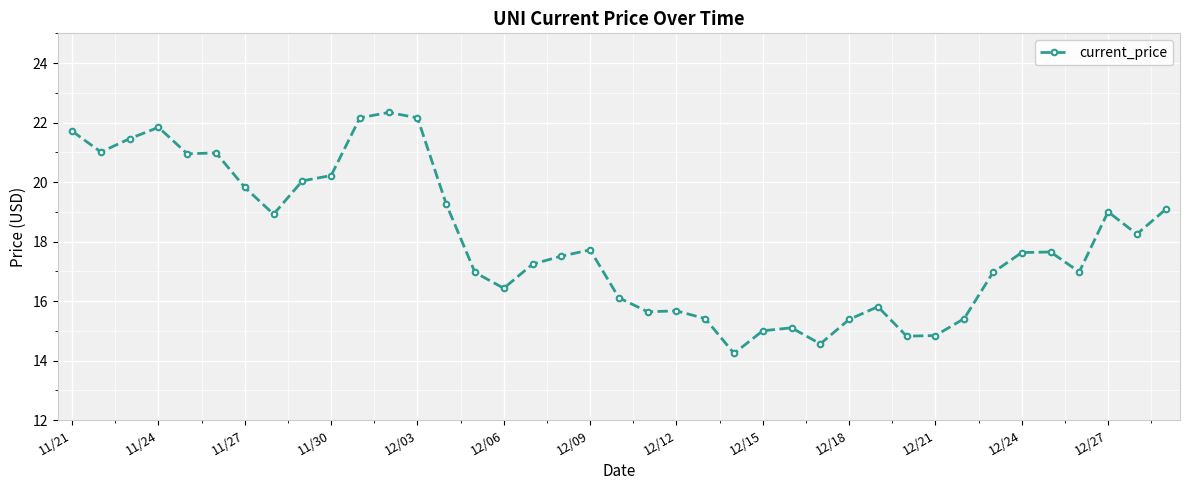

What is the difference between the second highest and second lowest values?

7.6